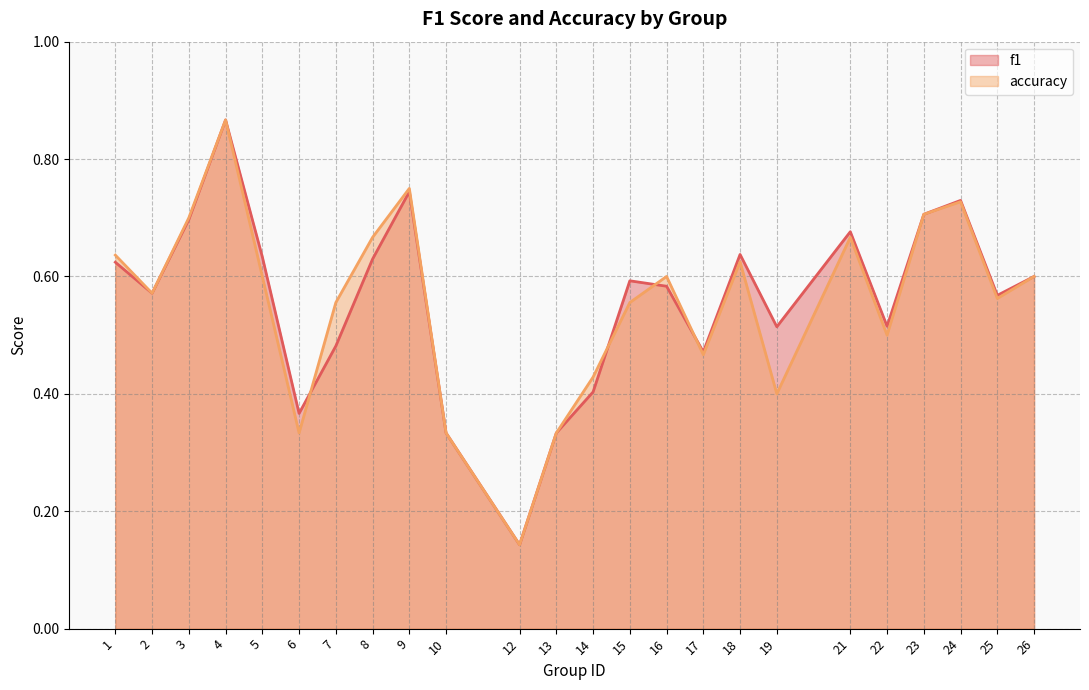

What is the average value of the f1 series?

0.6